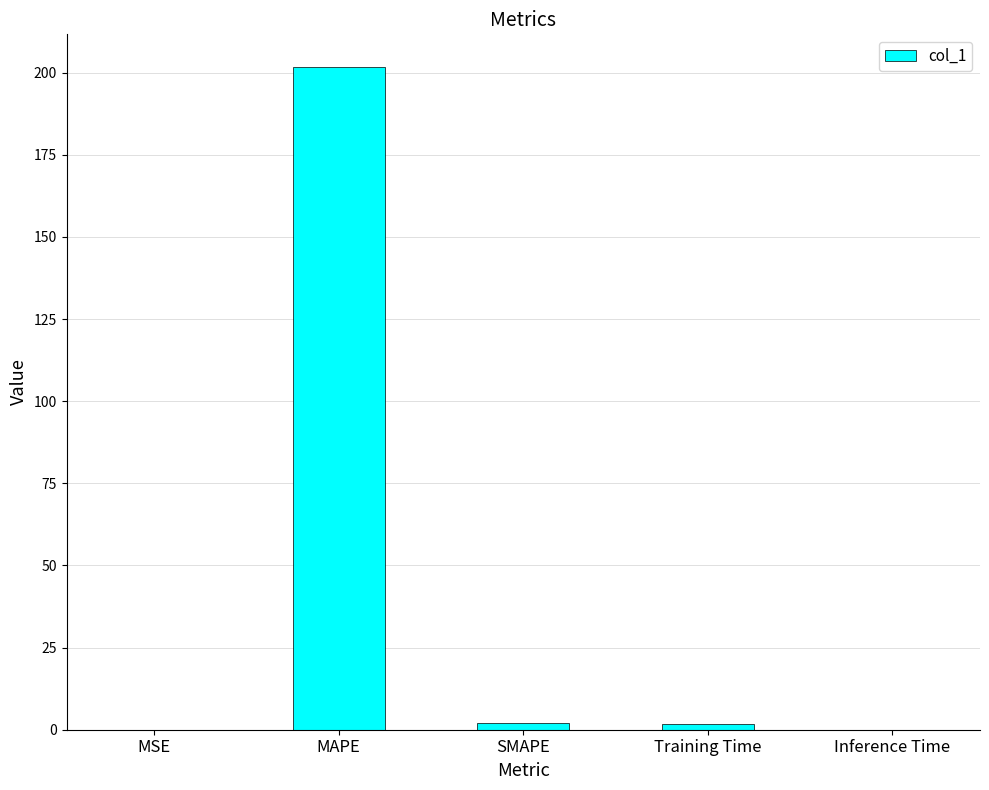

Is it true that the value at Inference Time is 0.0?

True